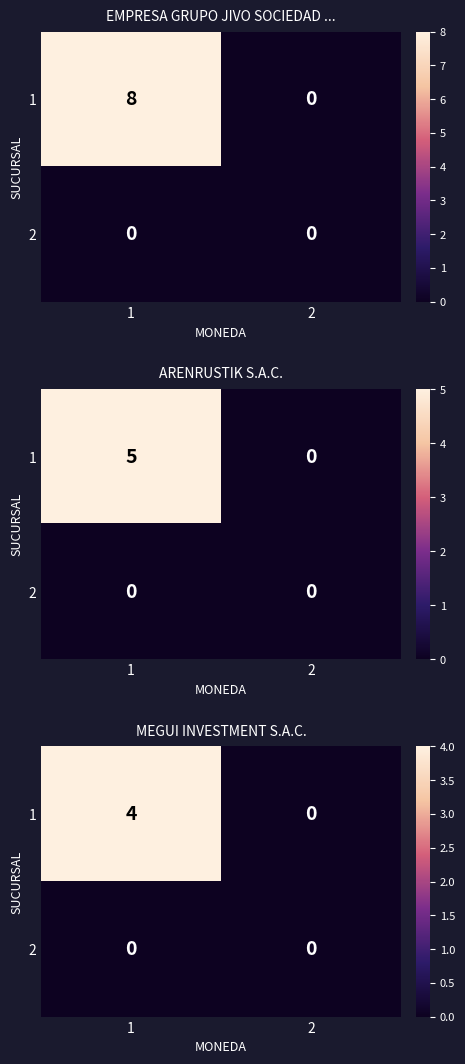

Which category has the lowest value across all series?

2